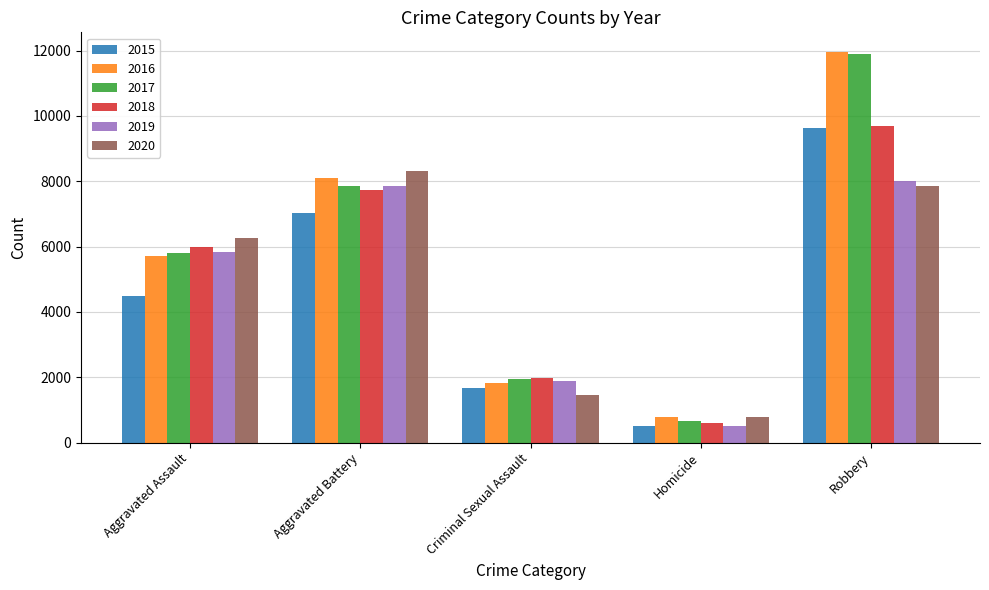

Which series has the largest range (max minus min)?

2017